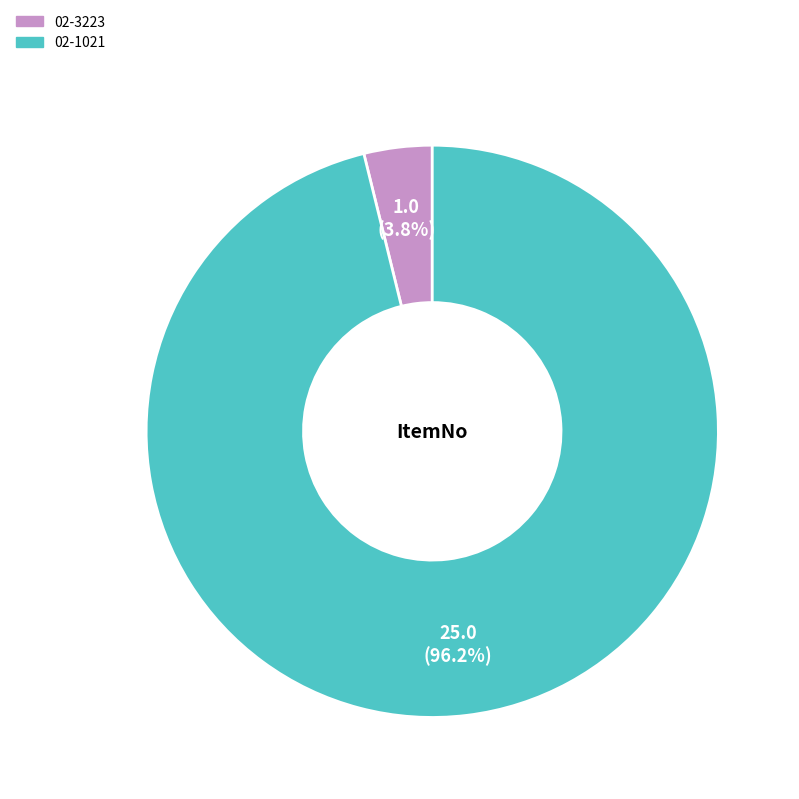

To the nearest percent, what is the average slice percentage?

50%